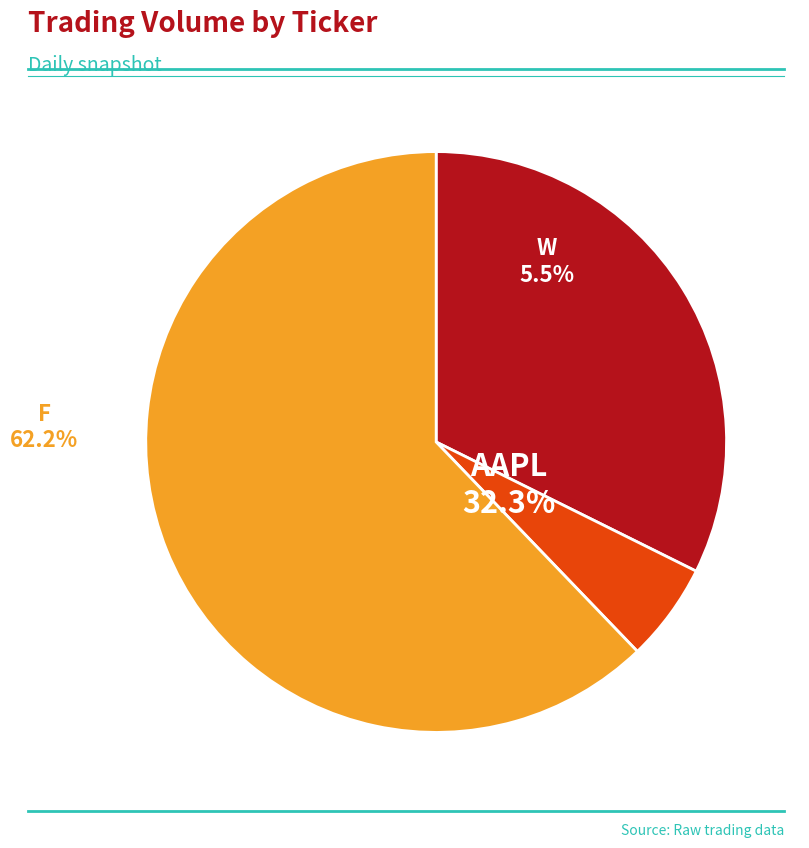

How many slices are in this pie chart?

3